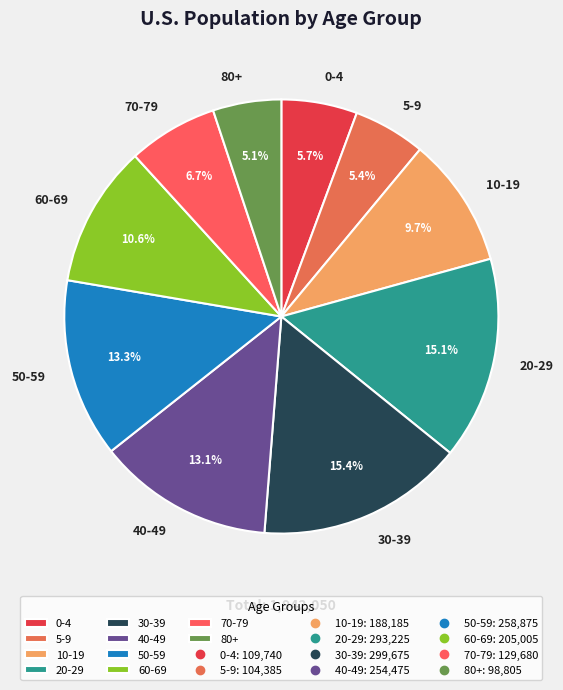

Is it true that 40-49 is 13% of the pie?

True